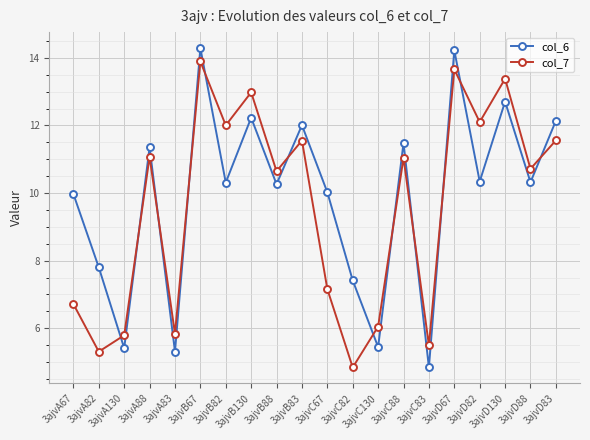

The col_7 series shows 5.8 at 3ajvA130. True or false?

True